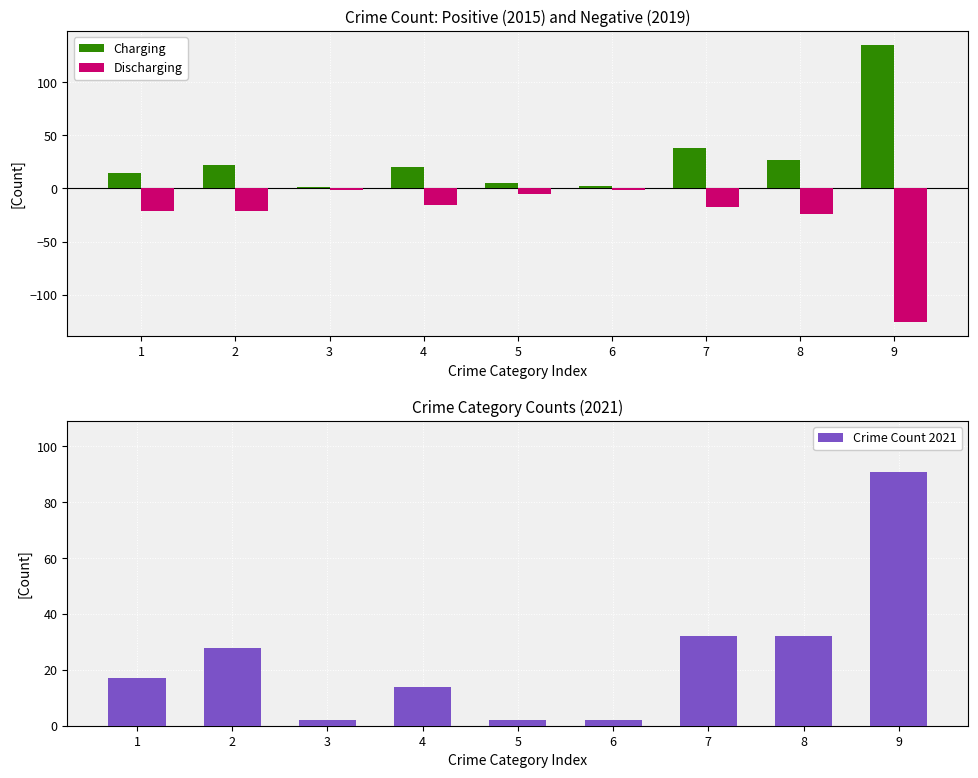

What is the value of the Crime Count 2021 bar at the 7th from the left?

32